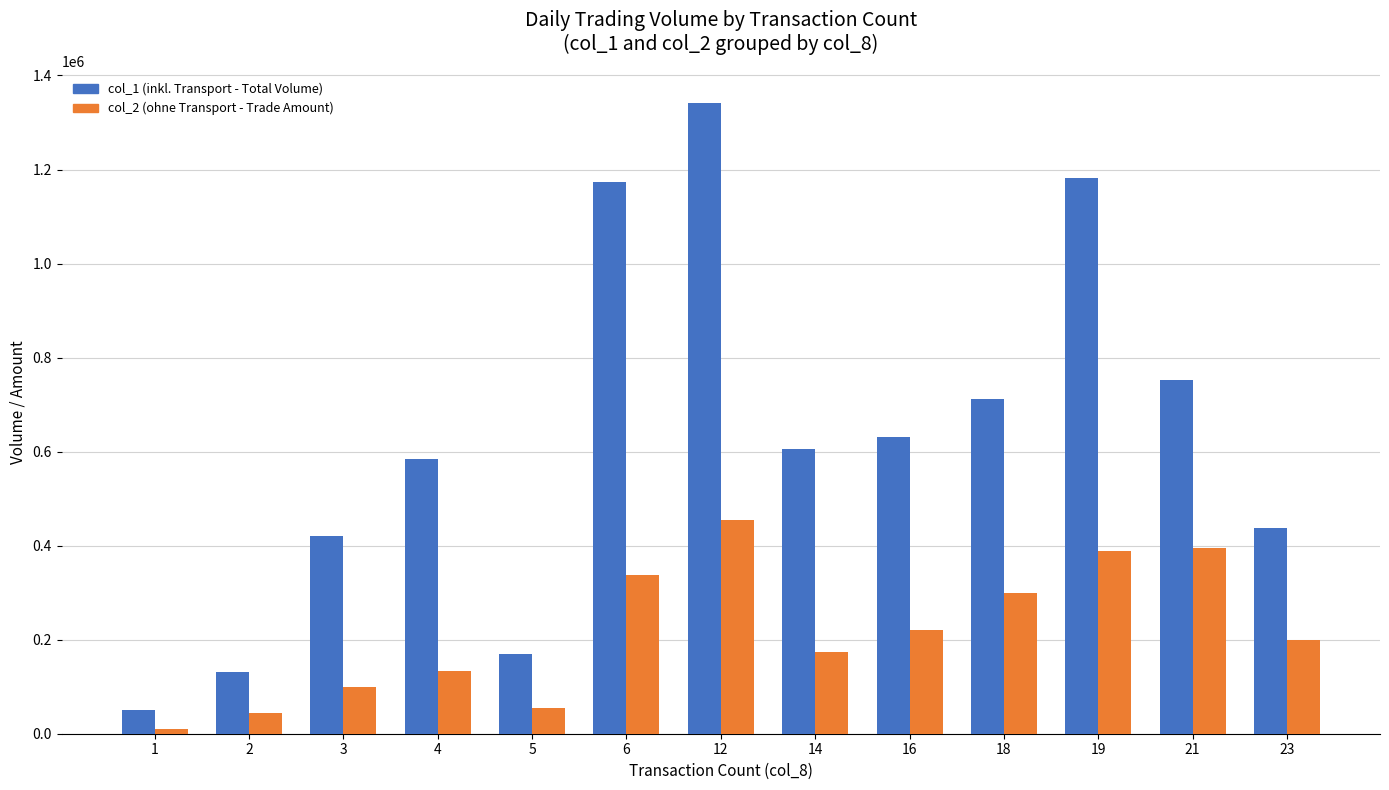

Read the col_2 (ohne Transport - Trade Amount) value at 23, to the nearest 100.

198900